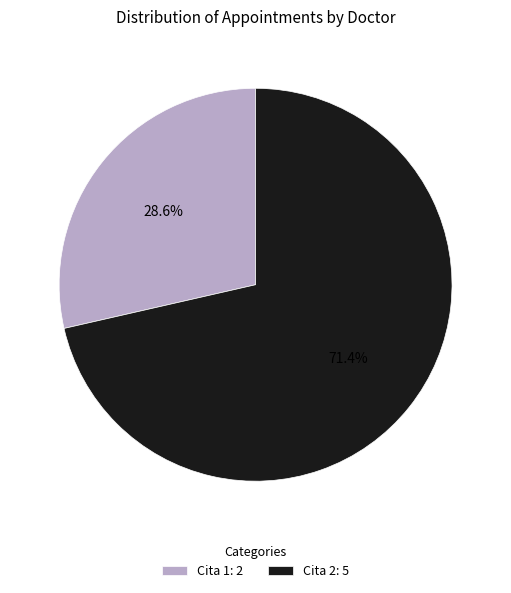

Is there a majority slice in this chart?

Yes